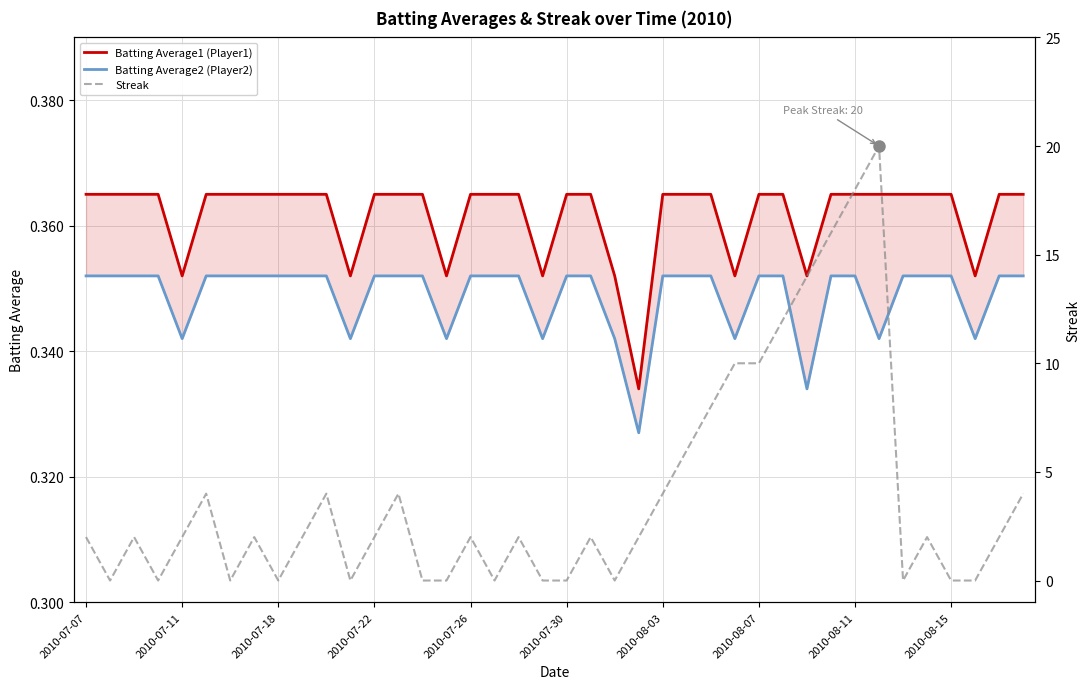

The Batting Average2 (Player2) series shows 0.5 at 19. True or false?

False